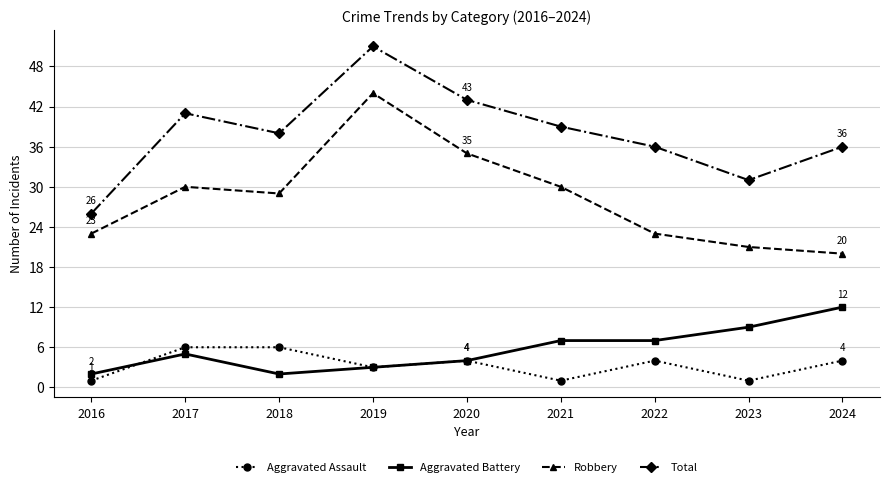

True or false: Aggravated Assault and Total cross at least once.

False